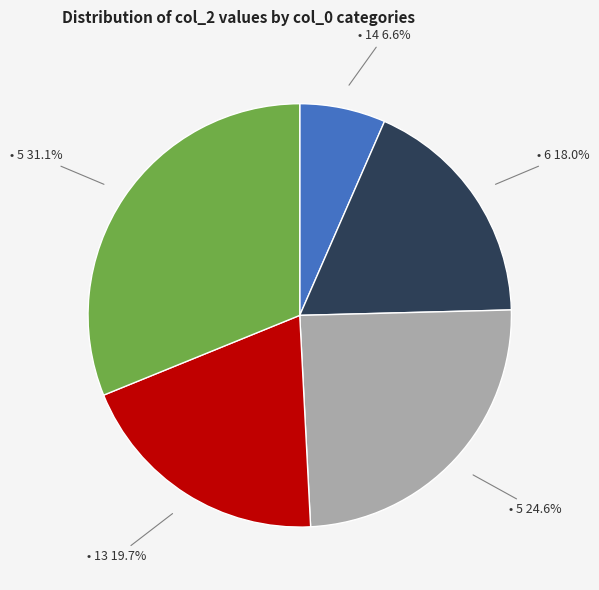

Is there a majority slice in this chart?

No